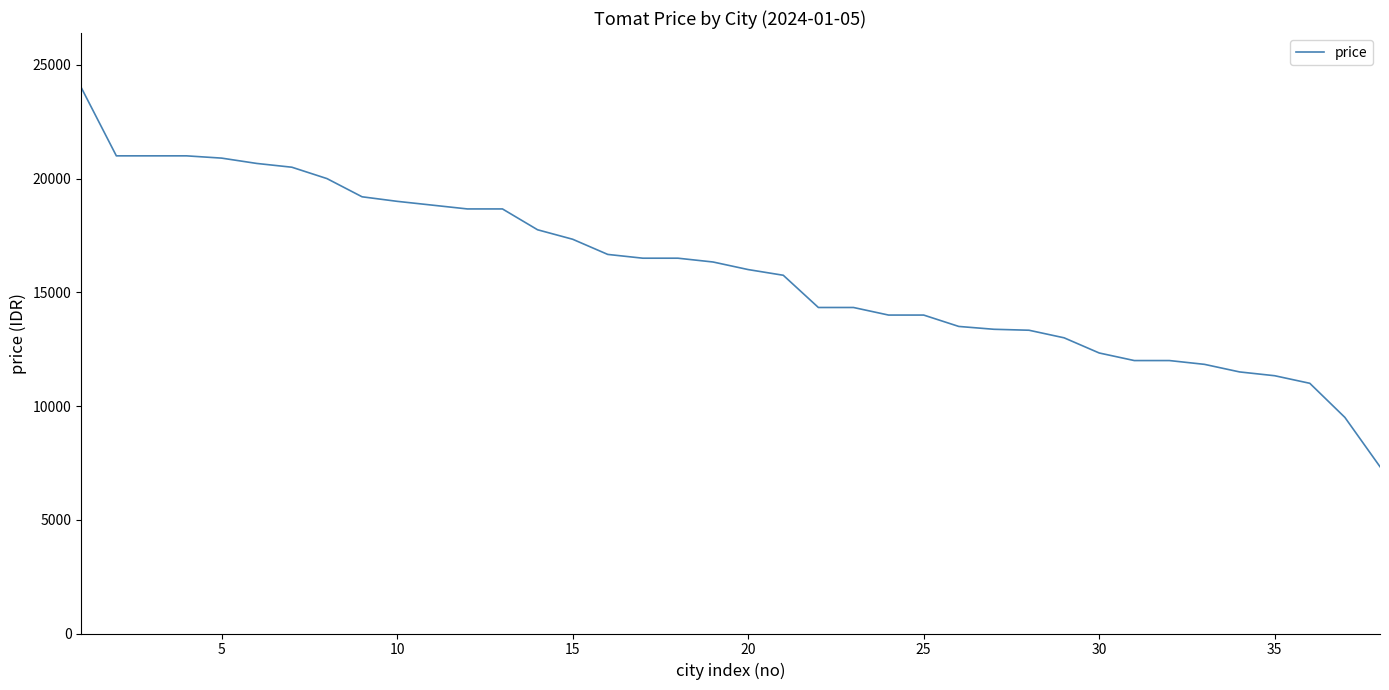

What is the difference between the second highest and minimum values?

13667